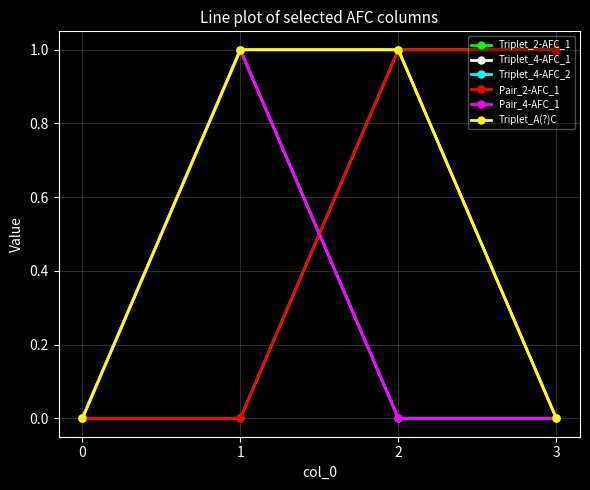

Is this an area chart (filled region under the line)?

No